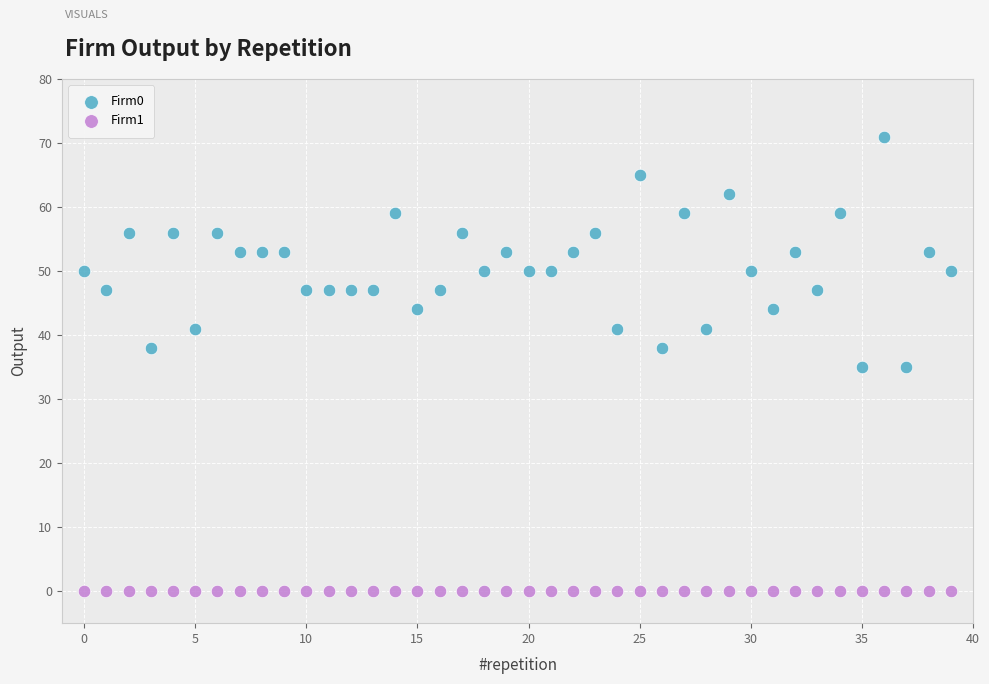

Which series reaches the minimum Y coordinate?

Firm1